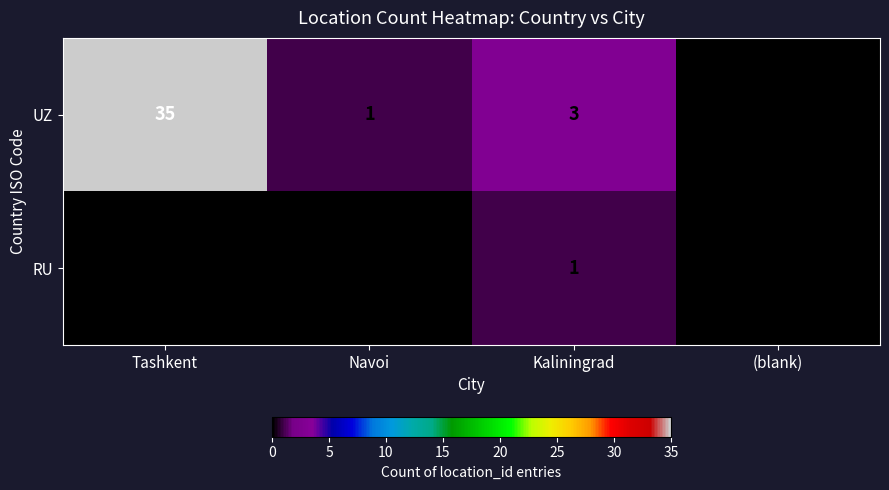

Which category has the highest value across all series?

Tashkent